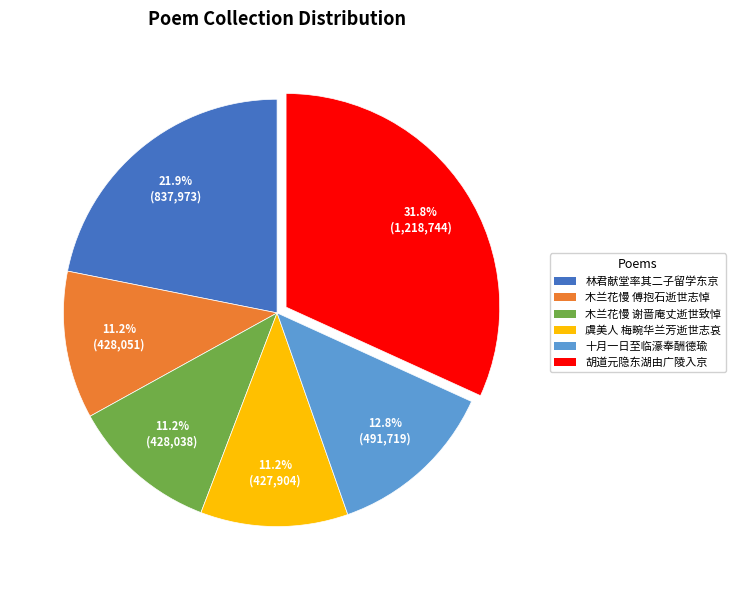

Which category has the biggest portion of the pie?

胡道元隐东湖由广陵入京